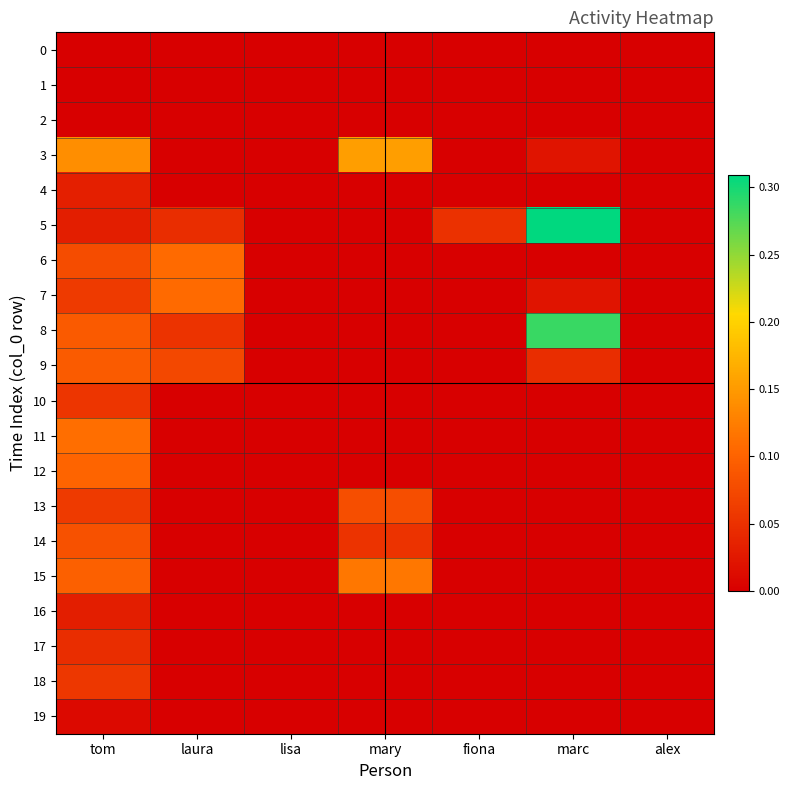

Reading right to left, extract all data points from this chart.

0: alex=0.0	marc=0.0	fiona=0.0	mary=0.0	lisa=0.0	laura=0.0	tom=0.0
1: alex=0.0	marc=0.0	fiona=0.0	mary=0.0	lisa=0.0	laura=0.0	tom=0.0
2: alex=0.0	marc=0.0	fiona=0.0	mary=0.0	lisa=0.0	laura=0.0	tom=0.0
3: alex=0.0	marc=0.0	fiona=0.0	mary=0.2	lisa=0.0	laura=0.0	tom=0.1
4: alex=0.0	marc=0.0	fiona=0.0	mary=0.0	lisa=0.0	laura=0.0	tom=0.0
5: alex=0.0	marc=0.3	fiona=0.1	mary=0.0	lisa=0.0	laura=0.0	tom=0.0
6: alex=0.0	marc=0.0	fiona=0.0	mary=0.0	lisa=0.0	laura=0.1	tom=0.1
7: alex=0.0	marc=0.0	fiona=0.0	mary=0.0	lisa=0.0	laura=0.1	tom=0.1
8: alex=0.0	marc=0.3	fiona=0.0	mary=0.0	lisa=0.0	laura=0.1	tom=0.1
9: alex=0.0	marc=0.0	fiona=0.0	mary=0.0	lisa=0.0	laura=0.1	tom=0.1
10: alex=0.0	marc=0.0	fiona=0.0	mary=0.0	lisa=0.0	laura=0.0	tom=0.1
11: alex=0.0	marc=0.0	fiona=0.0	mary=0.0	lisa=0.0	laura=0.0	tom=0.1
12: alex=0.0	marc=0.0	fiona=0.0	mary=0.0	lisa=0.0	laura=0.0	tom=0.1
13: alex=0.0	marc=0.0	fiona=0.0	mary=0.1	lisa=0.0	laura=0.0	tom=0.1
14: alex=0.0	marc=0.0	fiona=0.0	mary=0.1	lisa=0.0	laura=0.0	tom=0.1
15: alex=0.0	marc=0.0	fiona=0.0	mary=0.1	lisa=0.0	laura=0.0	tom=0.1
16: alex=0.0	marc=0.0	fiona=0.0	mary=0.0	lisa=0.0	laura=0.0	tom=0.0
17: alex=0.0	marc=0.0	fiona=0.0	mary=0.0	lisa=0.0	laura=0.0	tom=0.0
18: alex=0.0	marc=0.0	fiona=0.0	mary=0.0	lisa=0.0	laura=0.0	tom=0.1
19: alex=0.0	marc=0.0	fiona=0.0	mary=0.0	lisa=0.0	laura=0.0	tom=0.0